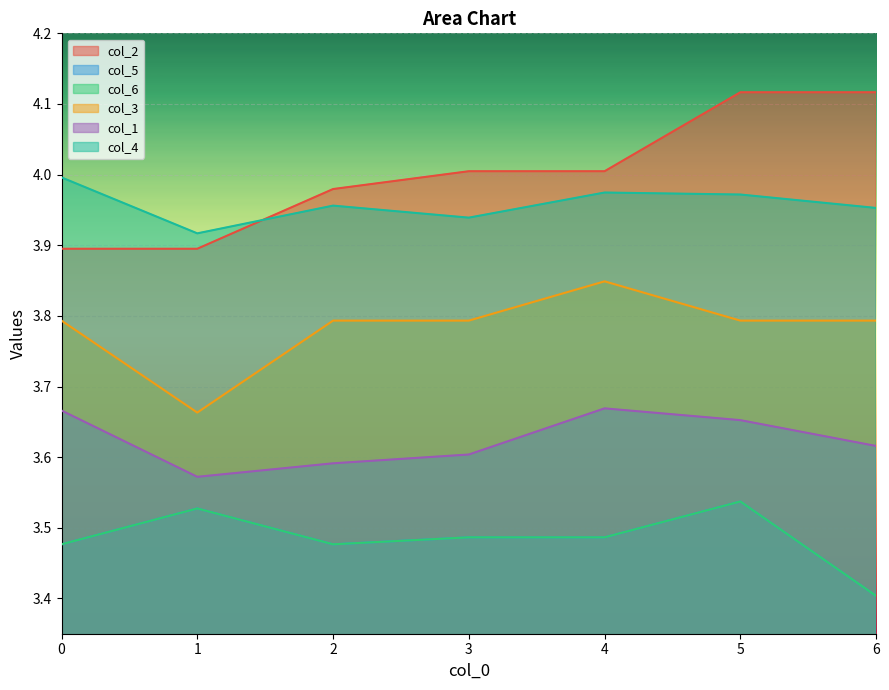

What is the value of the col_6 point at the 1st from the left?

3.5